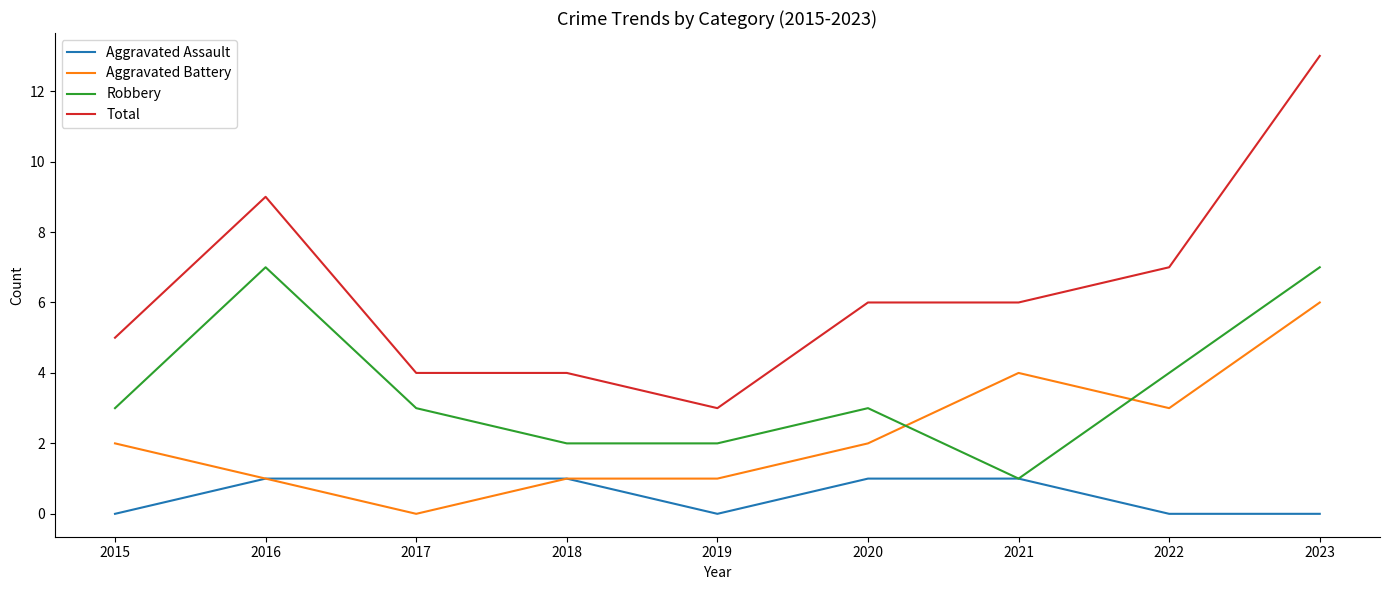

Reading right to left, what are all the values shown in this chart?

Aggravated Assault: 2023=0	2022=0	2021=1	2020=1	2019=0	2018=1	2017=1	2016=1	2015=0
Aggravated Battery: 2023=6	2022=3	2021=4	2020=2	2019=1	2018=1	2017=0	2016=1	2015=2
Robbery: 2023=7	2022=4	2021=1	2020=3	2019=2	2018=2	2017=3	2016=7	2015=3
Total: 2023=13	2022=7	2021=6	2020=6	2019=3	2018=4	2017=4	2016=9	2015=5